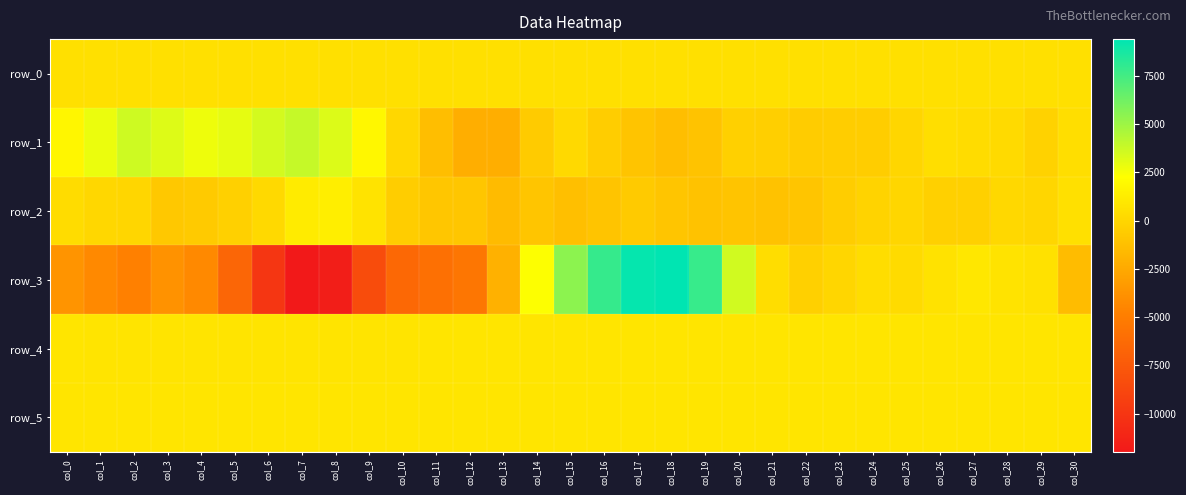

How many values in the row_1 series are below 81?

15